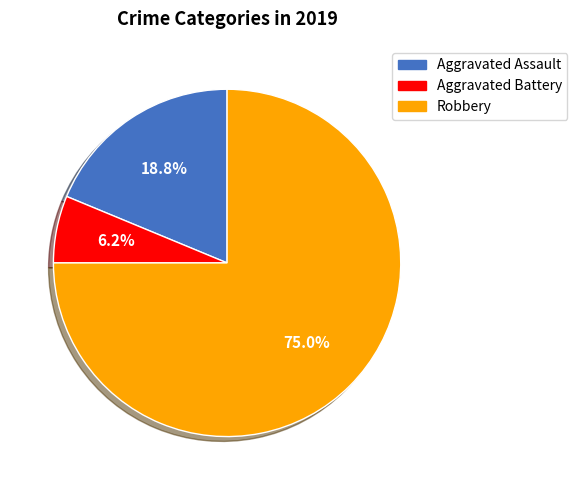

Does Aggravated Assault represent more than half of the total?

No